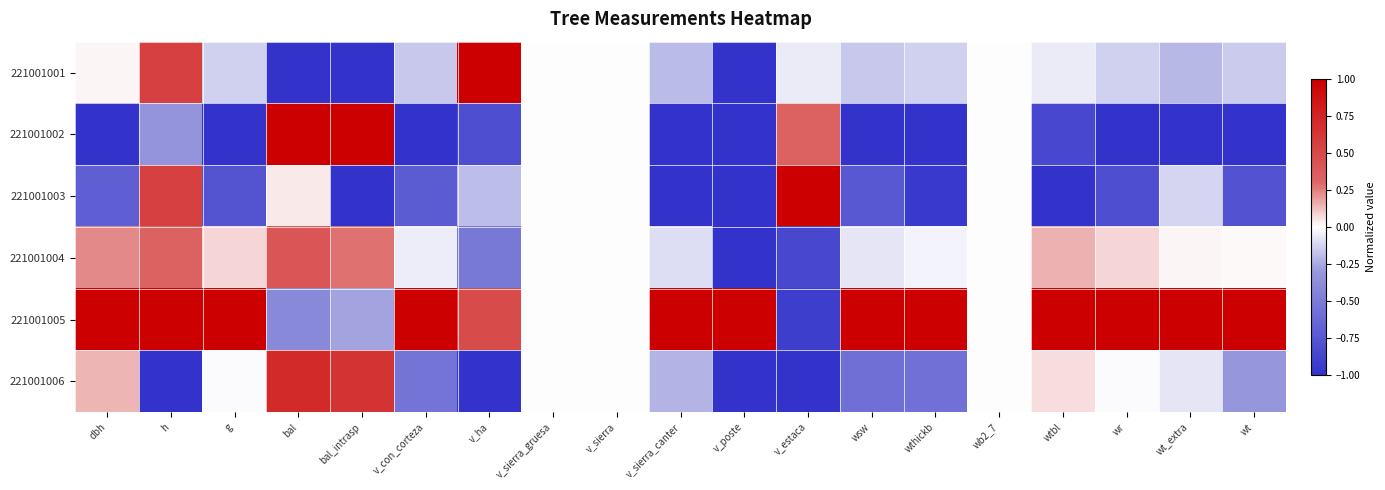

Reading right to left, what are all the values shown in this chart?

221001001: wt=-0.1	wt_extra=-0.2	wr=-0.1	wtbl=-0.1	wb2_7=0.0	wthickb=-0.1	wsw=-0.2	v_estaca=-0.1	v_poste=-1.0	v_sierra_canter=-0.2	v_sierra=0.0	v_sierra_gruesa=0.0	v_ha=1.0	v_con_corteza=-0.2	bal_intrasp=-1.0	bal=-1.0	g=-0.1	h=0.6	dbh=0.0
221001002: wt=-1.0	wt_extra=-1.0	wr=-1.0	wtbl=-0.9	wb2_7=0.0	wthickb=-1.0	wsw=-1.0	v_estaca=0.3	v_poste=-1.0	v_sierra_canter=-1.0	v_sierra=0.0	v_sierra_gruesa=0.0	v_ha=-0.8	v_con_corteza=-1.0	bal_intrasp=1.0	bal=1.0	g=-1.0	h=-0.3	dbh=-1.0
221001003: wt=-0.8	wt_extra=-0.1	wr=-0.8	wtbl=-1.0	wb2_7=0.0	wthickb=-0.9	wsw=-0.7	v_estaca=1.0	v_poste=-1.0	v_sierra_canter=-1.0	v_sierra=0.0	v_sierra_gruesa=0.0	v_ha=-0.2	v_con_corteza=-0.7	bal_intrasp=-1.0	bal=0.0	g=-0.8	h=0.6	dbh=-0.7
221001004: wt=0.0	wt_extra=0.0	wr=0.1	wtbl=0.2	wb2_7=0.0	wthickb=-0.0	wsw=-0.1	v_estaca=-0.8	v_poste=-1.0	v_sierra_canter=-0.1	v_sierra=0.0	v_sierra_gruesa=0.0	v_ha=-0.5	v_con_corteza=-0.0	bal_intrasp=0.3	bal=0.4	g=0.1	h=0.3	dbh=0.2
221001005: wt=1.0	wt_extra=1.0	wr=1.0	wtbl=1.0	wb2_7=0.0	wthickb=1.0	wsw=1.0	v_estaca=-0.9	v_poste=1.0	v_sierra_canter=1.0	v_sierra=0.0	v_sierra_gruesa=0.0	v_ha=0.5	v_con_corteza=1.0	bal_intrasp=-0.3	bal=-0.4	g=1.0	h=1.0	dbh=1.0
221001006: wt=-0.3	wt_extra=-0.1	wr=-0.0	wtbl=0.1	wb2_7=0.0	wthickb=-0.6	wsw=-0.6	v_estaca=-1.0	v_poste=-1.0	v_sierra_canter=-0.2	v_sierra=0.0	v_sierra_gruesa=0.0	v_ha=-1.0	v_con_corteza=-0.6	bal_intrasp=0.6	bal=0.7	g=-0.0	h=-1.0	dbh=0.1